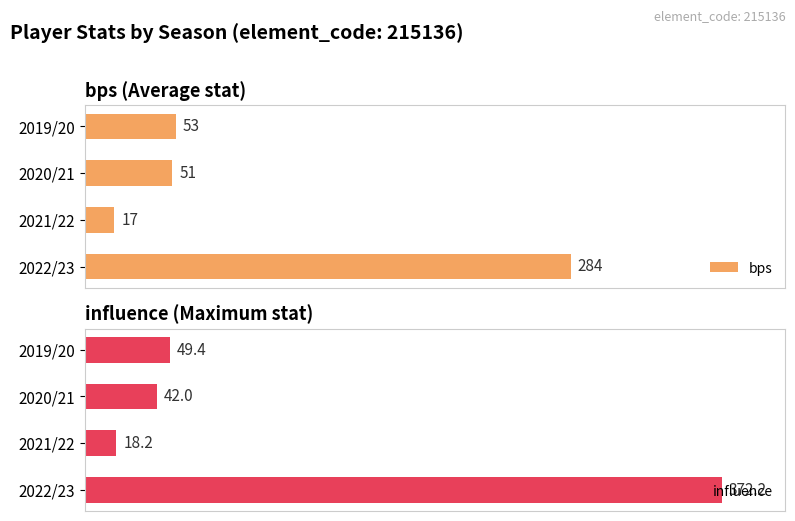

At which label does bps reach its minimum?

2021/22